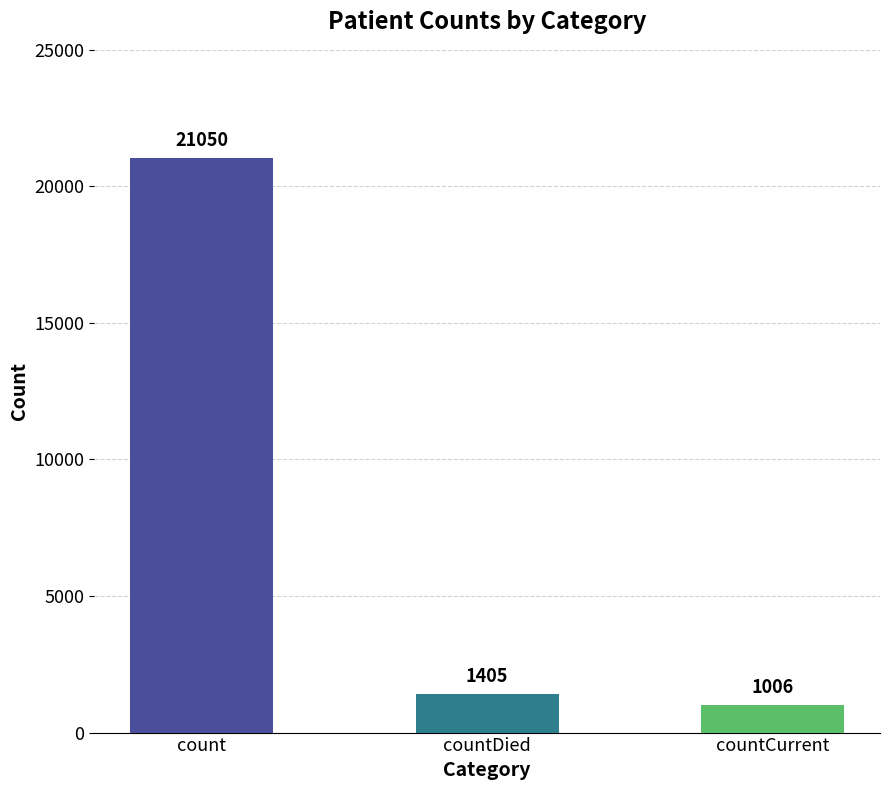

Reading right to left, transcribe all the data shown in this chart.

1006	1405	21050